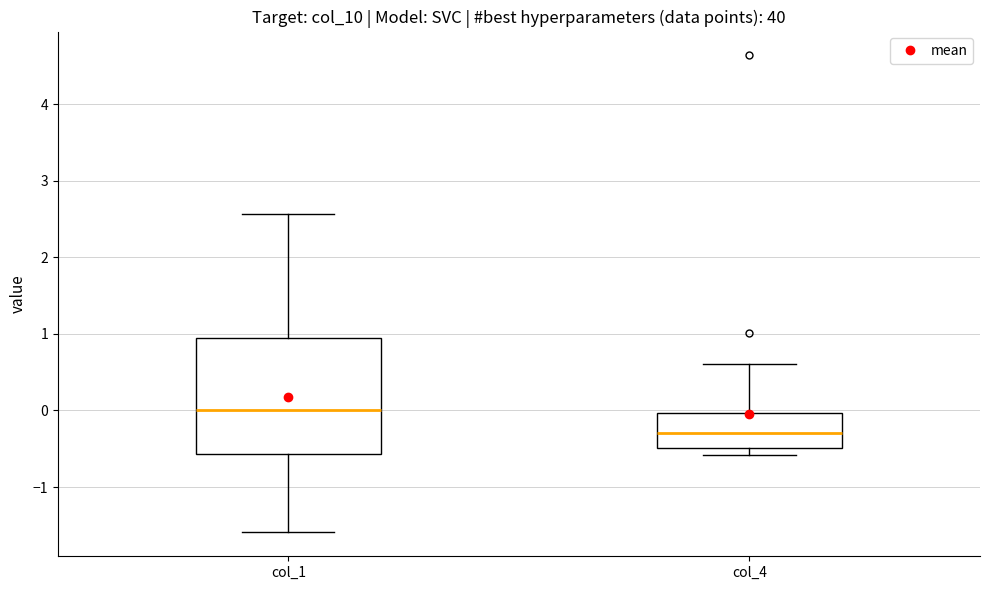

Reading left to right, transcribe this box plot: for each box, give where its median line is, the range the box spans, and where its two whiskers end, as read against the y-axis. The values are not printed on the chart, so give them approximately, as read against the axis.

col_1: median 0.0, box -0.6 to 0.9, whiskers -1.6 to 2.6
col_4: median -0.3, box -0.5 to 0.0, whiskers -0.6 to 0.6